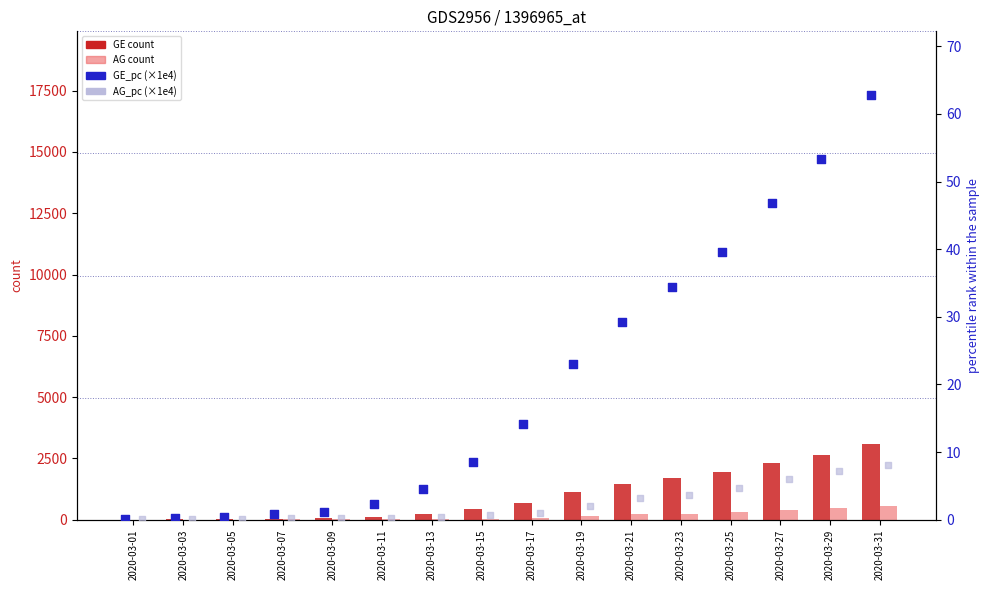

What is the total value across all series at 2020-03-15?

477.2